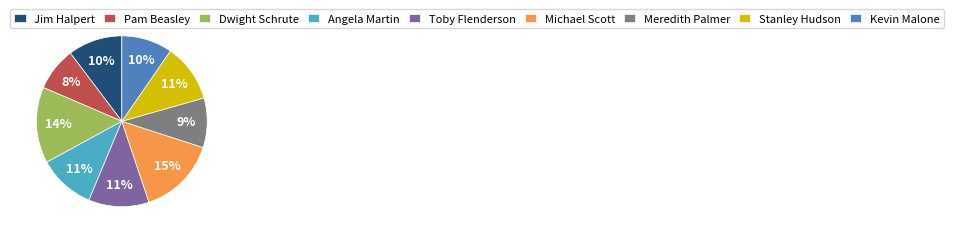

To the nearest percent, what is the average slice percentage?

11%